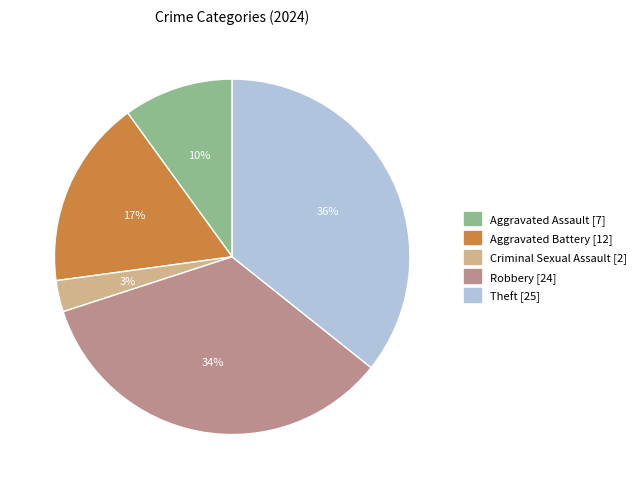

What is the largest slice in the pie chart?

Theft